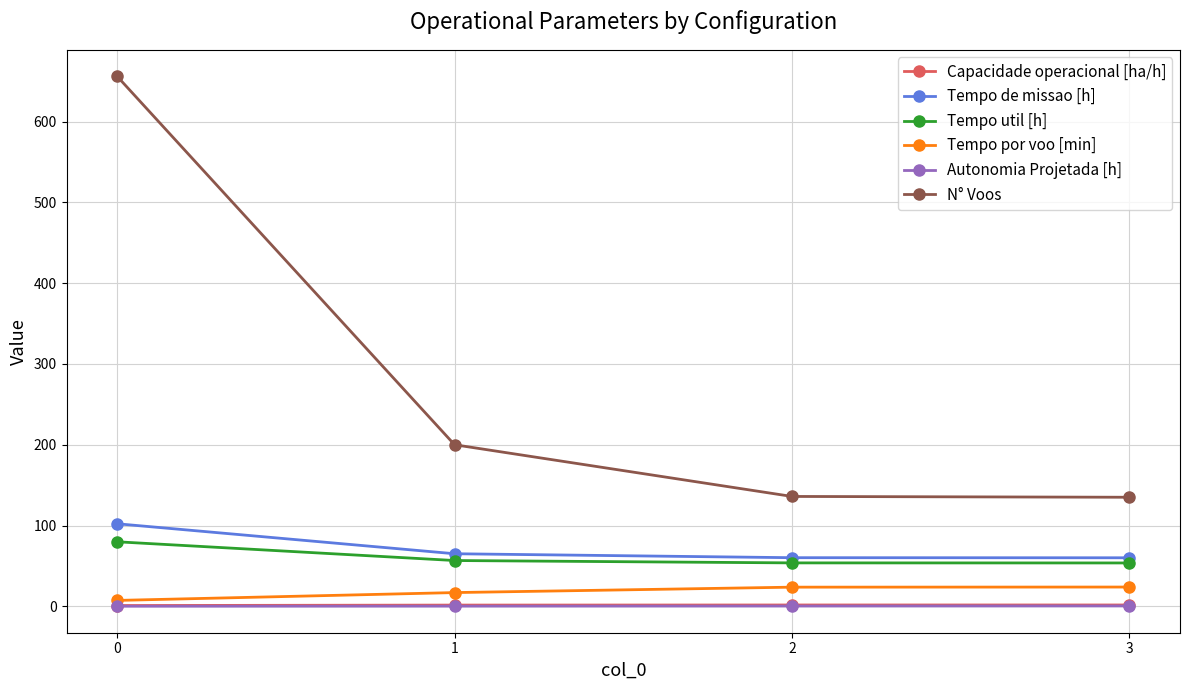

True or false: Capacidade operacional [ha/h] and Tempo util [h] cross at least once.

False